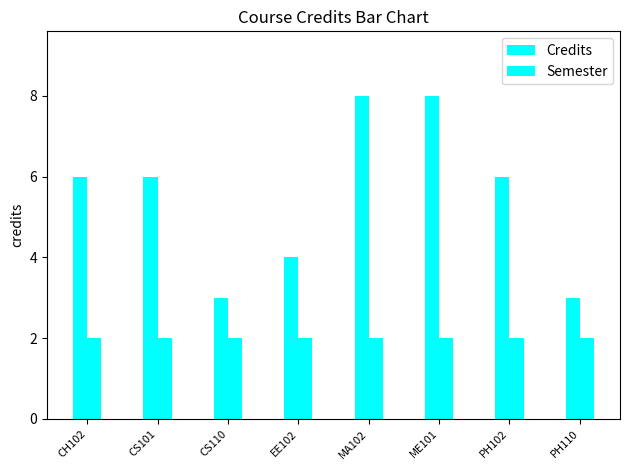

Count the number of data series in this chart.

2